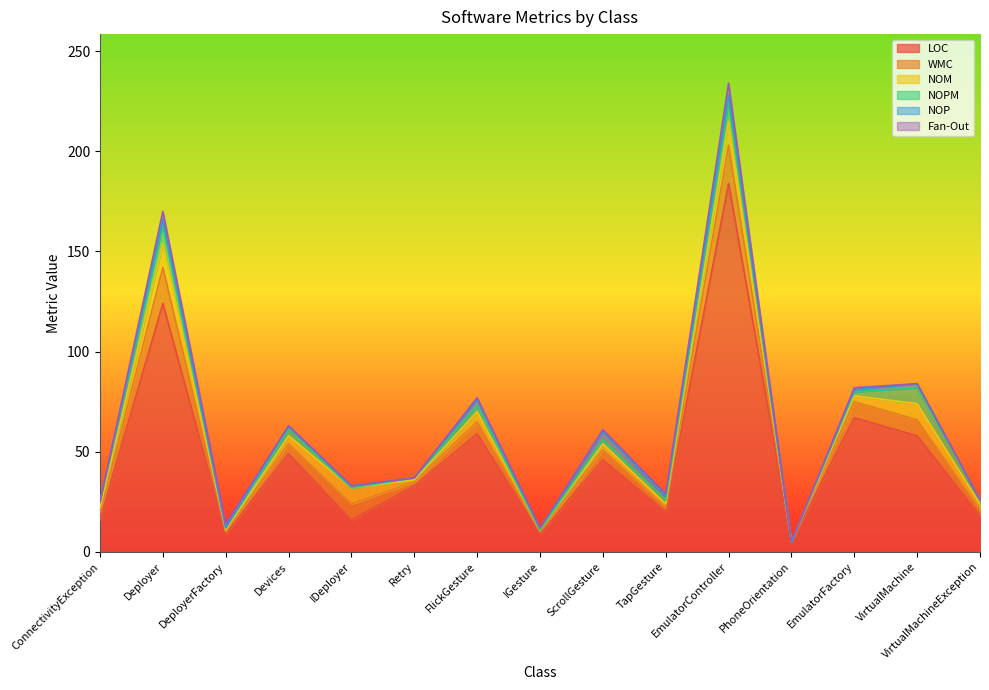

Reading left to right, extract all data points from this chart.

LOC: 16	124	9	49	16	33	59	9	46	20	184	5	67	58	18
WMC: 3	18	1	5	8	2	6	1	5	2	19	0	8	8	3
NOM: 3	12	1	4	8	1	5	1	3	2	12	0	3	8	3
NOPM: 3	9	1	3	0	1	3	0	2	2	10	0	2	8	2
NOP: 0	3	0	2	1	0	3	1	4	2	3	0	1	2	0
Fan-Out: 0	4	2	0	0	0	1	0	1	1	6	0	1	0	0